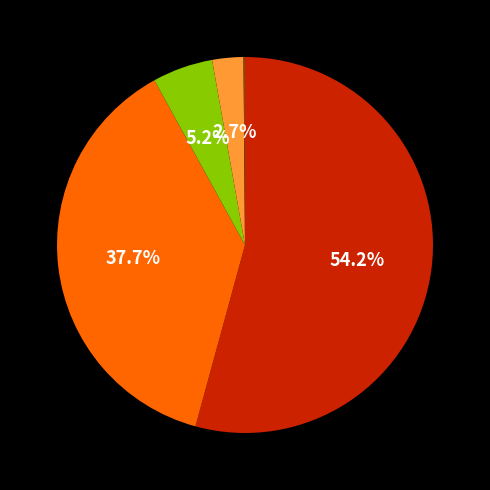

Is there a majority slice in this chart?

Yes